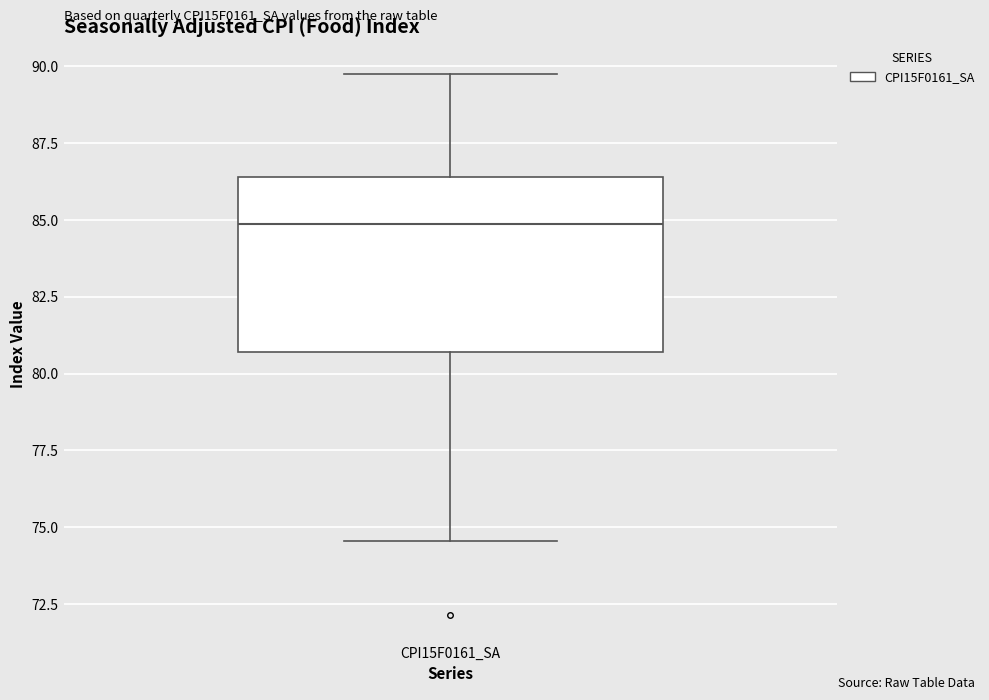

Transcribe this box plot: give where the median line is, the range the box spans, and where the two whiskers end, as read against the y-axis. The values are not printed on the chart, so give them approximately, as read against the axis.

median 85.0, box 80.5 to 86.5, whiskers 74.5 to 90.0